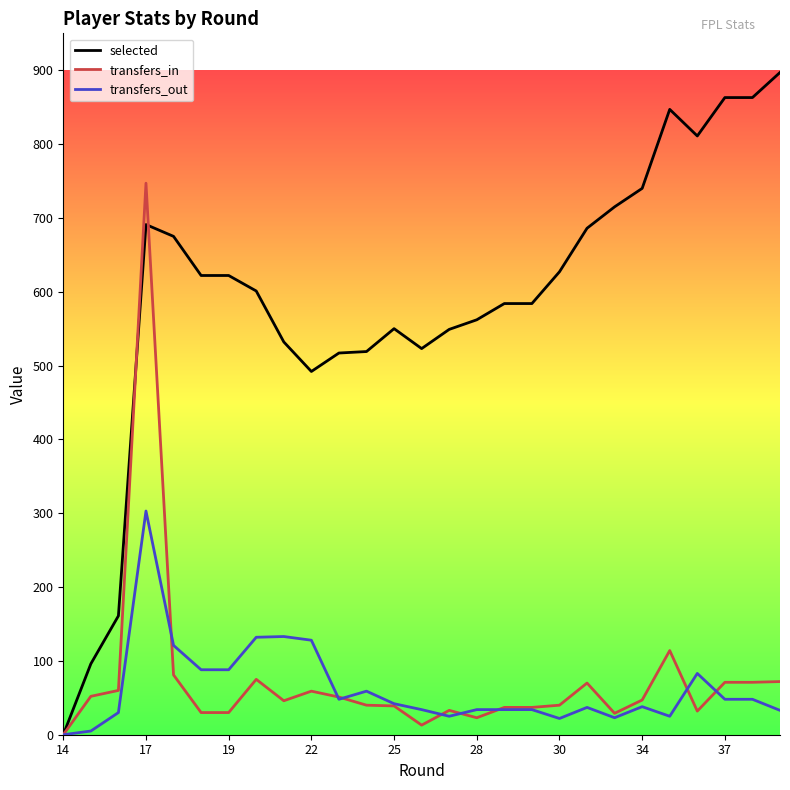

List the series in order of their peak value, lowest first.

transfers_out, transfers_in, selected